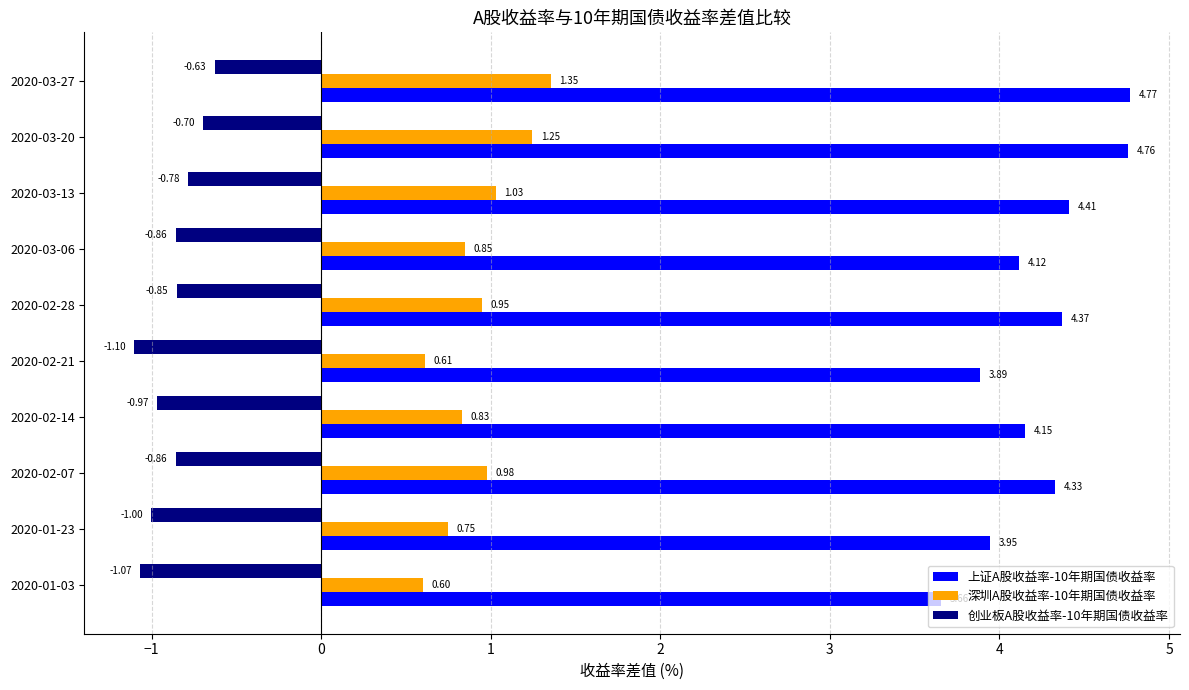

Which series has the largest total across all categories?

上证A股收益率-10年期国债收益率